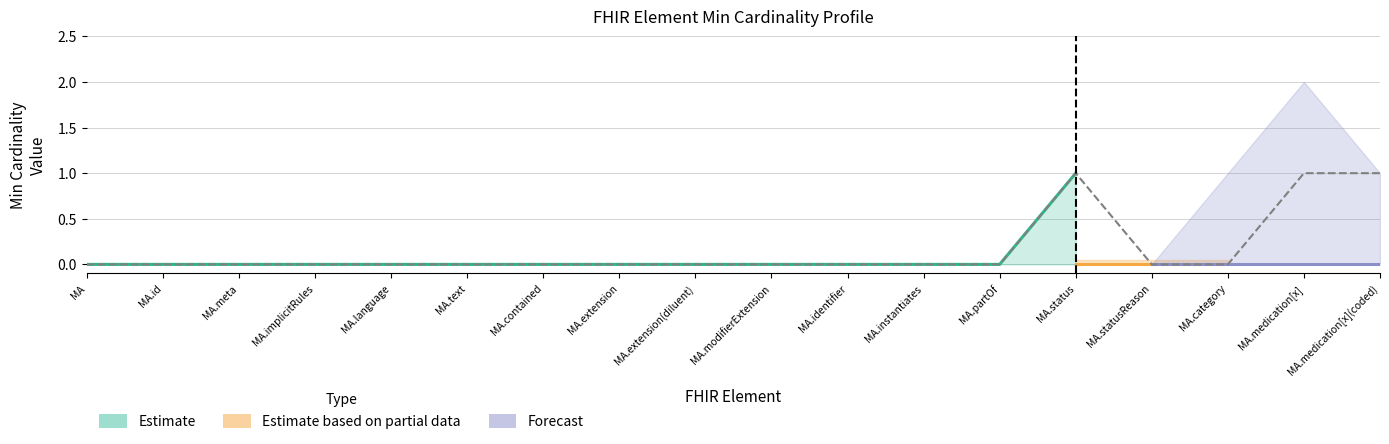

Does the chart have visible grid lines?

Yes